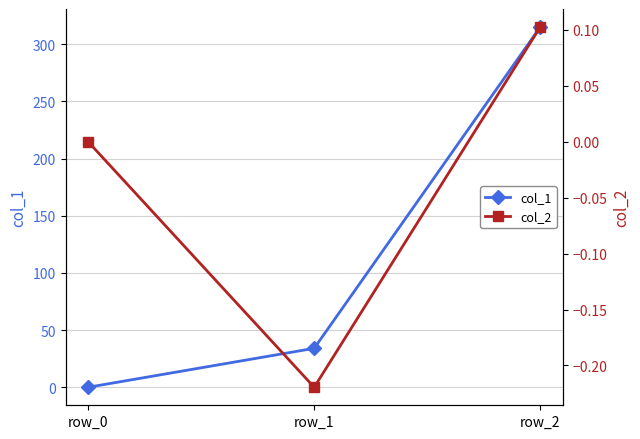

What is the sum of all col_2 values?

-0.1